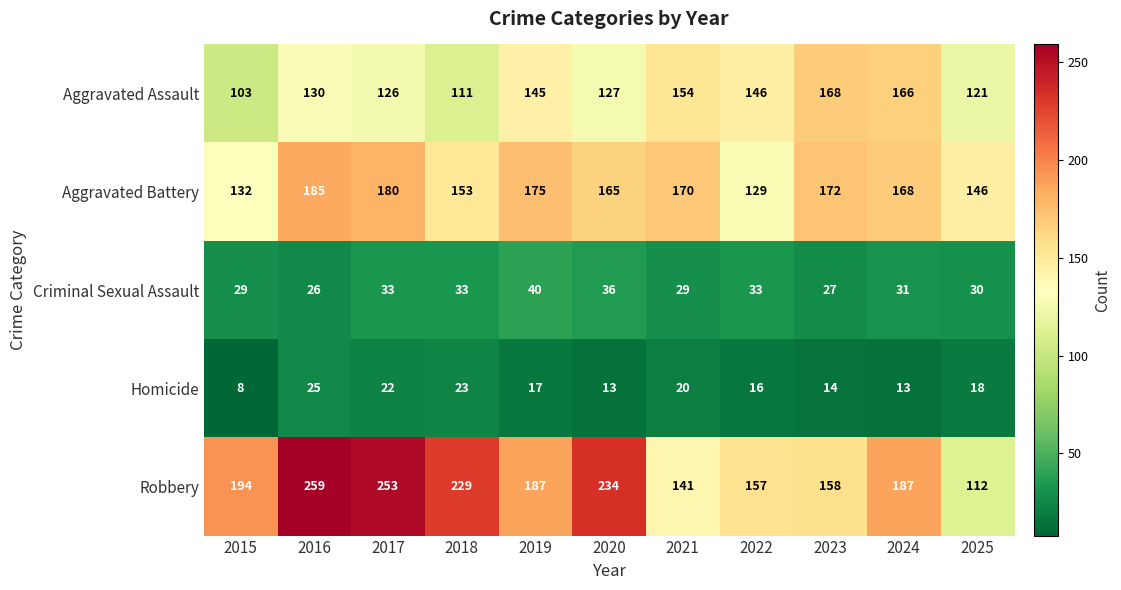

What is the difference between the highest and lowest values at 2021?

150